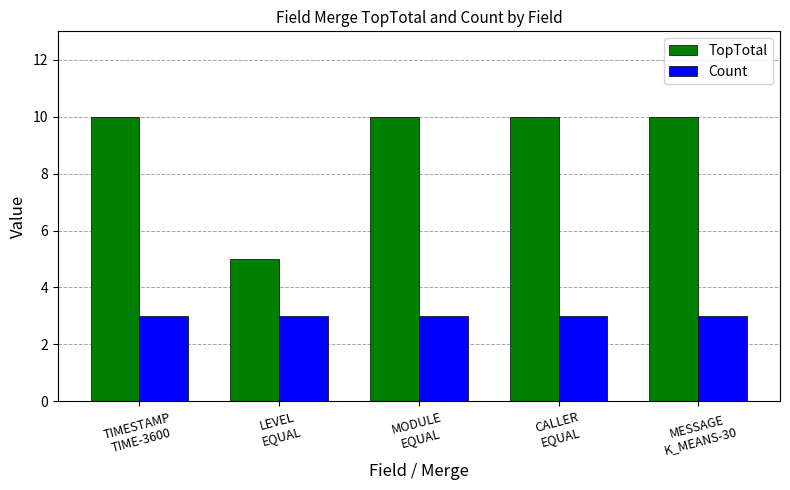

Which series has the largest range (max minus min)?

TopTotal